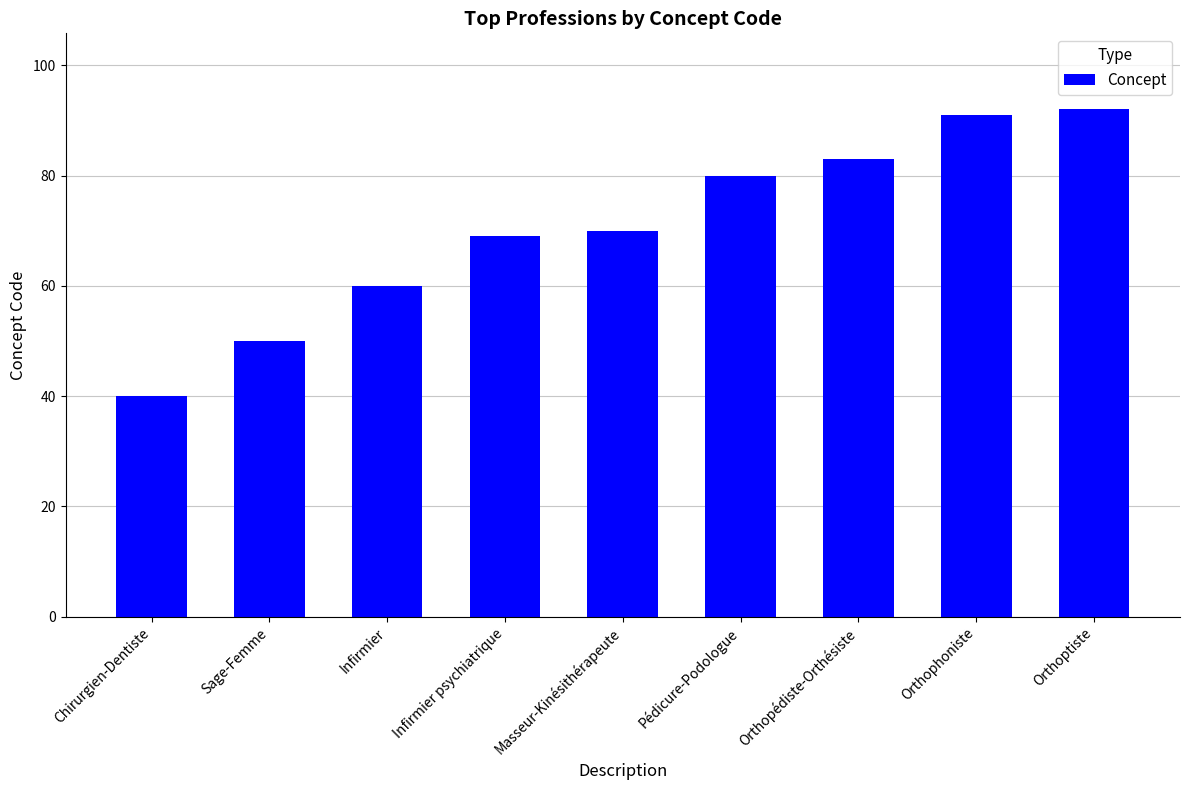

Approximately how many times larger is the value at Masseur-Kinésithérapeute compared to Sage-Femme?

1.4